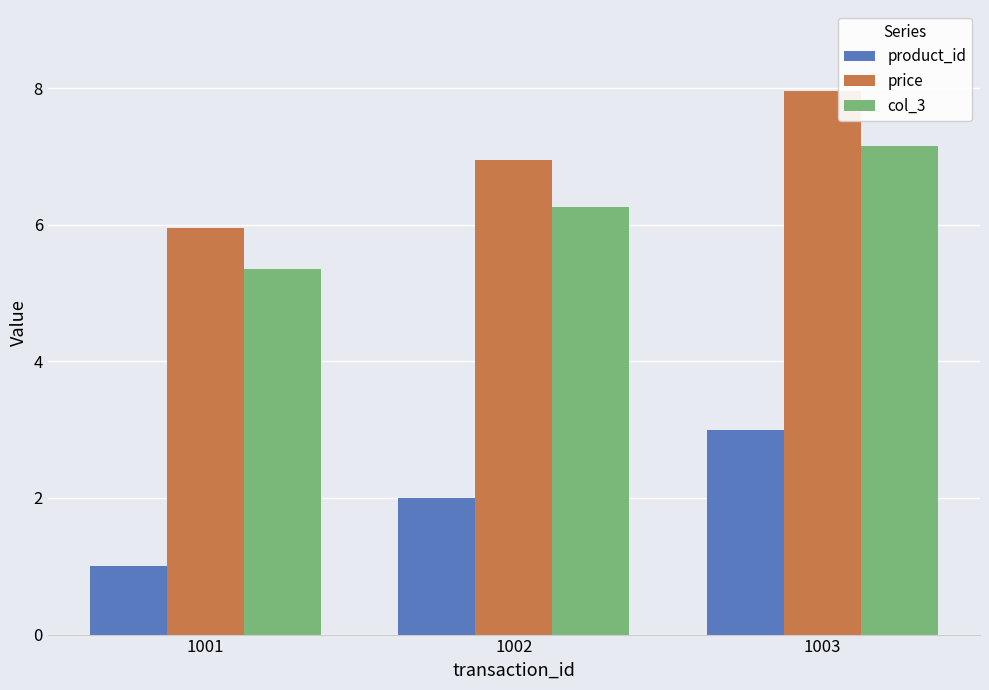

Is it true that price equals 6.0 at 1001?

True